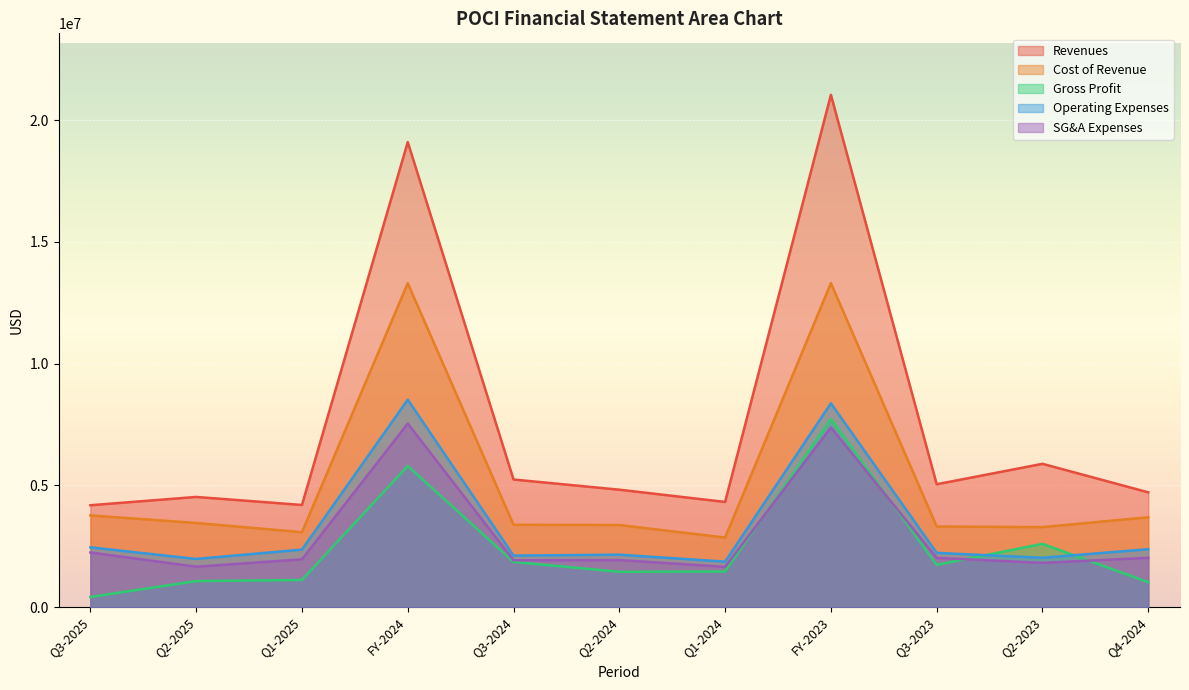

Which series has the widest spread of values?

Revenues